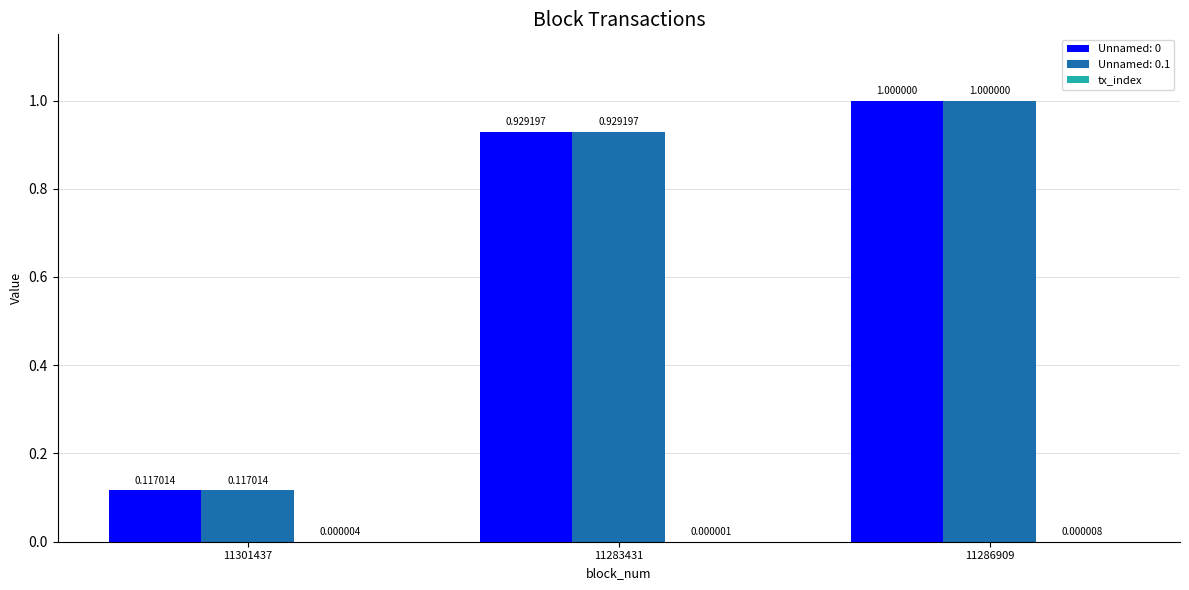

What is the sum of all Unnamed: 0.1 values?

2.0